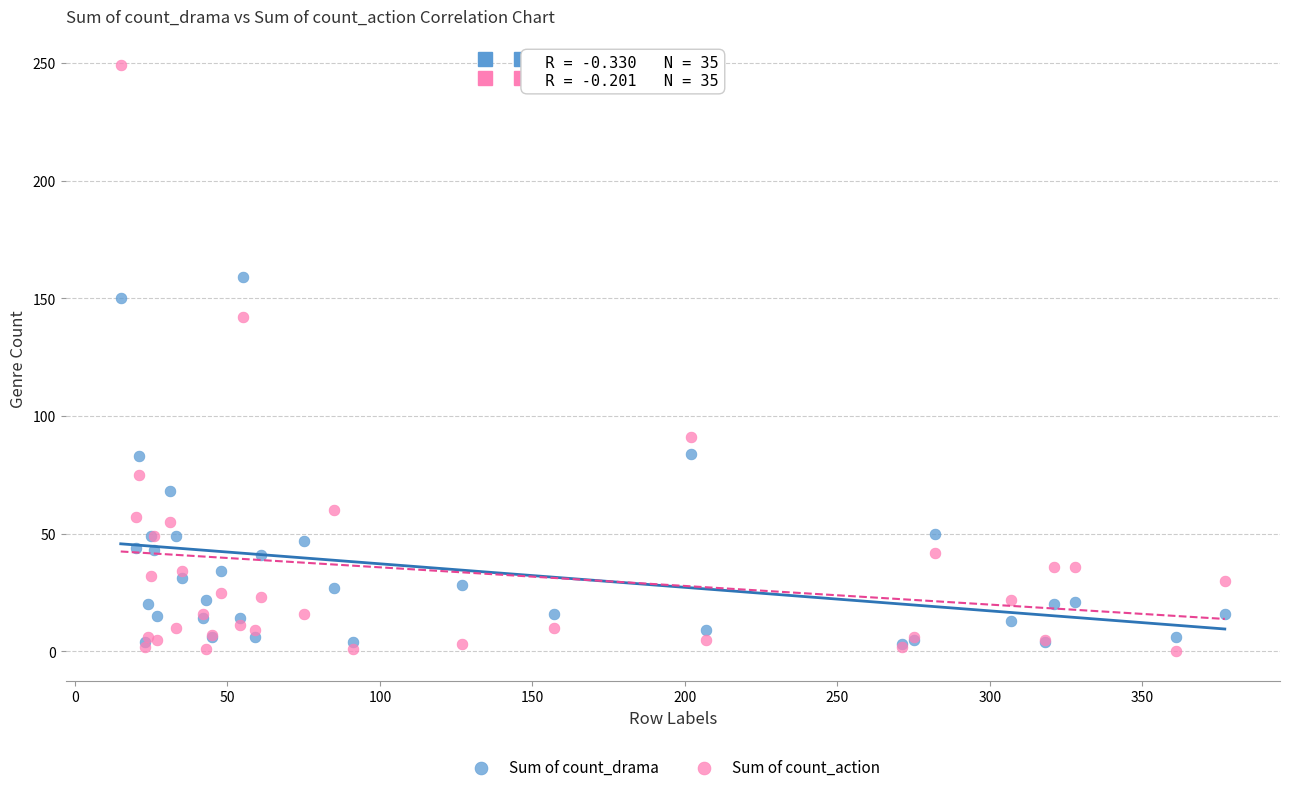

In the Sum of count_action series, what Y value is closest to 124?

142